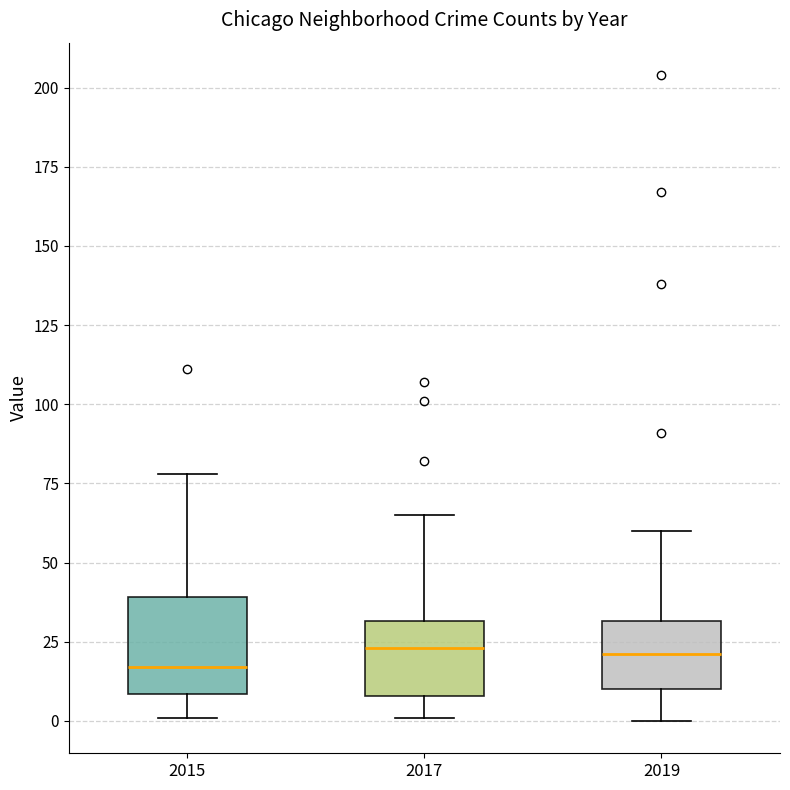

Comparing the boxes themselves (not the whiskers), which one is the tallest?

2015